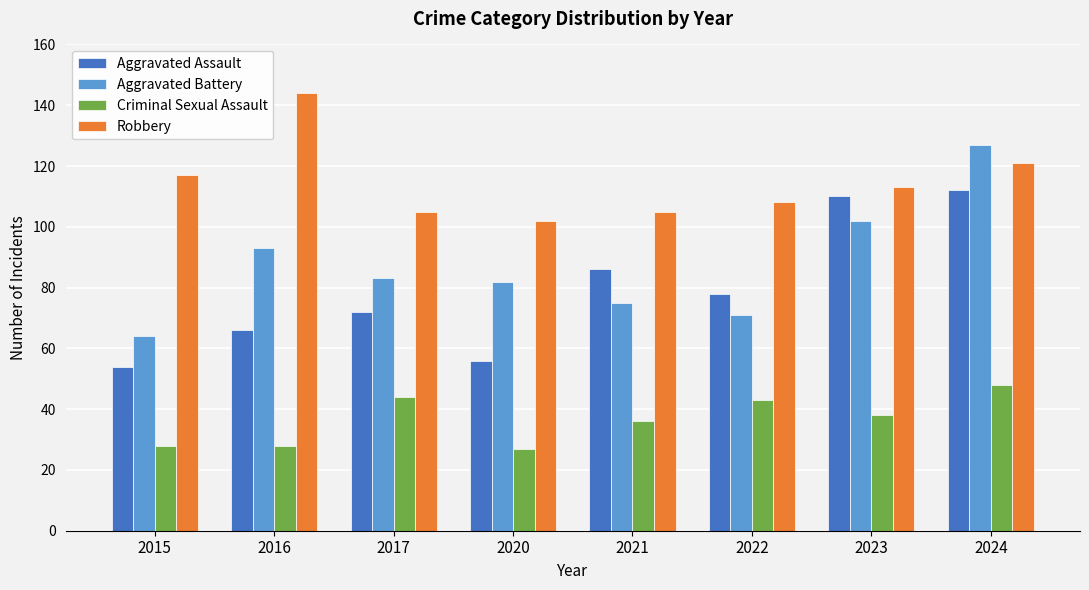

Is it true that Robbery equals 102 at 2020?

True